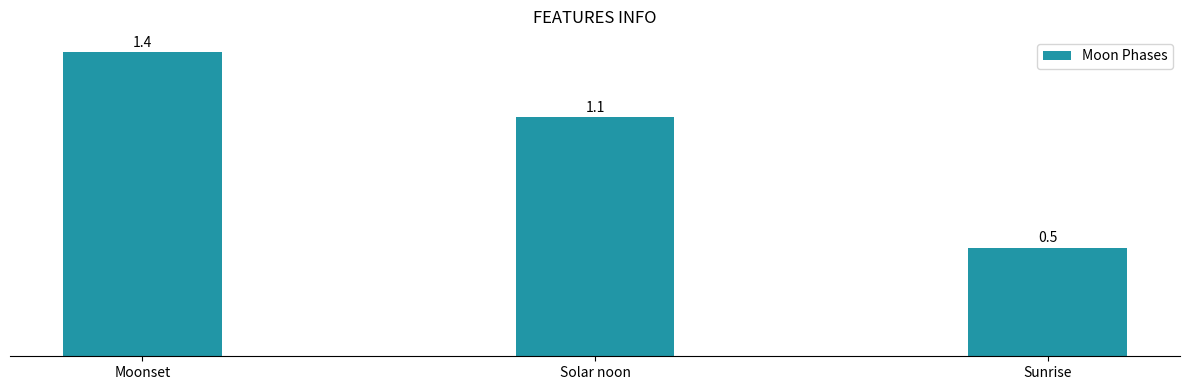

What is the label of the 3rd bar from the right?

Moonset